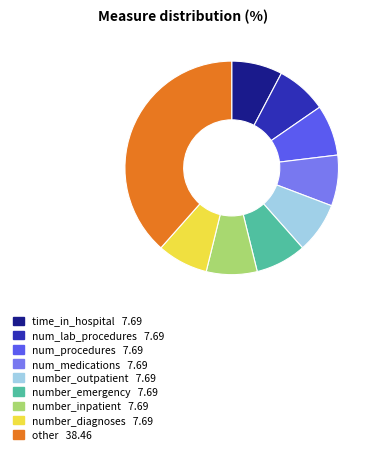

Is there any slice that represents more than half of the pie?

No